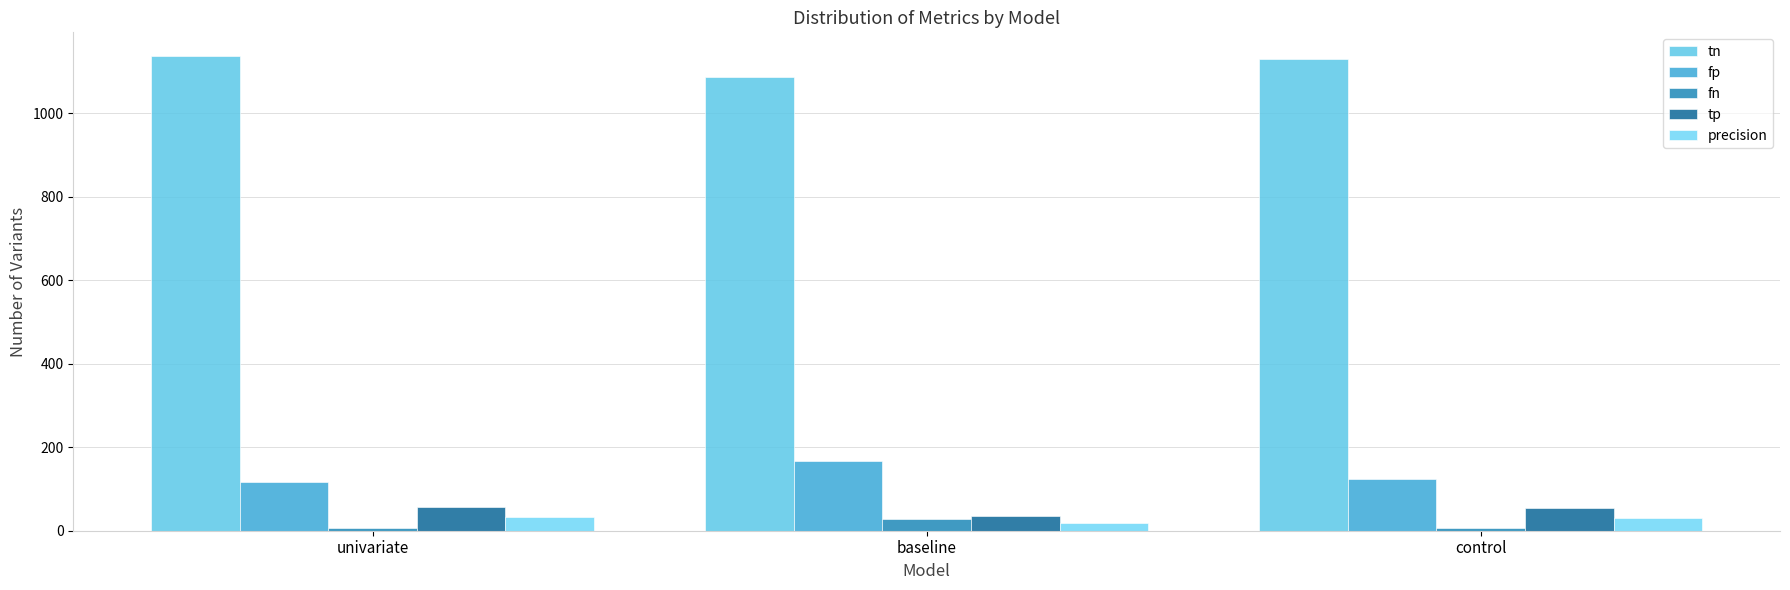

Where does the fp series first go above 123?

baseline